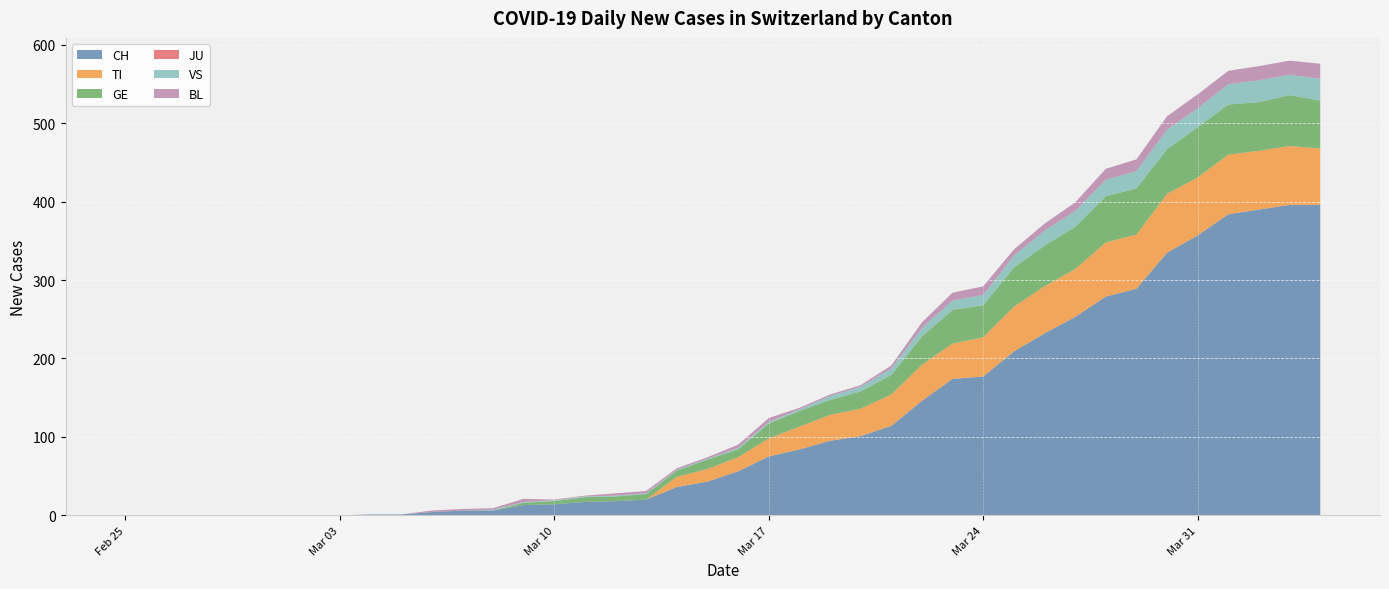

Reading left to right, what are all the values shown in this chart?

CH: 0	0	0	0	0	0	0	0	1	1	4	6	6	13	14	17	18	20	36	43	56	75	84	95	101	114	146	174	177	209	232	253	279	289	335	357	384	390	396	396
TI: 0	0	0	0	0	0	0	0	0	0	0	0	0	0	0	0	0	0	13	16	18	23	29	33	35	40	46	45	50	57	60	61	69	69	75	74	76	75	75	72
GE: 0	0	0	0	0	0	0	0	0	0	0	0	0	3	4	6	6	7	8	12	10	19	20	19	22	25	36	43	41	50	52	54	59	59	57	64	64	62	65	61
JU: 0	0	0	0	0	0	0	0	0	0	0	0	0	0	0	0	0	0	0	0	0	0	0	0	0	0	0	0	0	0	0	0	0	0	0	0	0	0	0	0
VS: 0	0	0	0	0	0	0	0	0	0	0	0	1	1	1	1	1	1	1	1	2	2	2	5	6	8	11	12	13	15	19	20	21	22	25	24	26	28	26	28
BL: 0	0	0	0	0	0	0	0	0	0	2	2	2	4	1	1	3	3	2	2	4	5	2	2	2	4	7	10	11	8	9	11	14	15	17	18	17	18	18	19